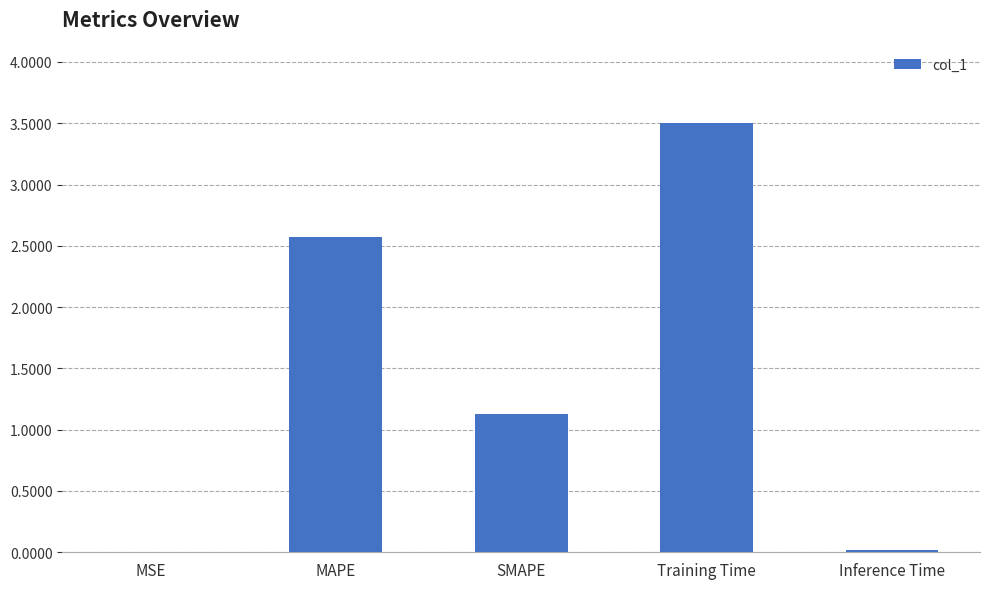

Which category has the highest value across all series?

Training Time